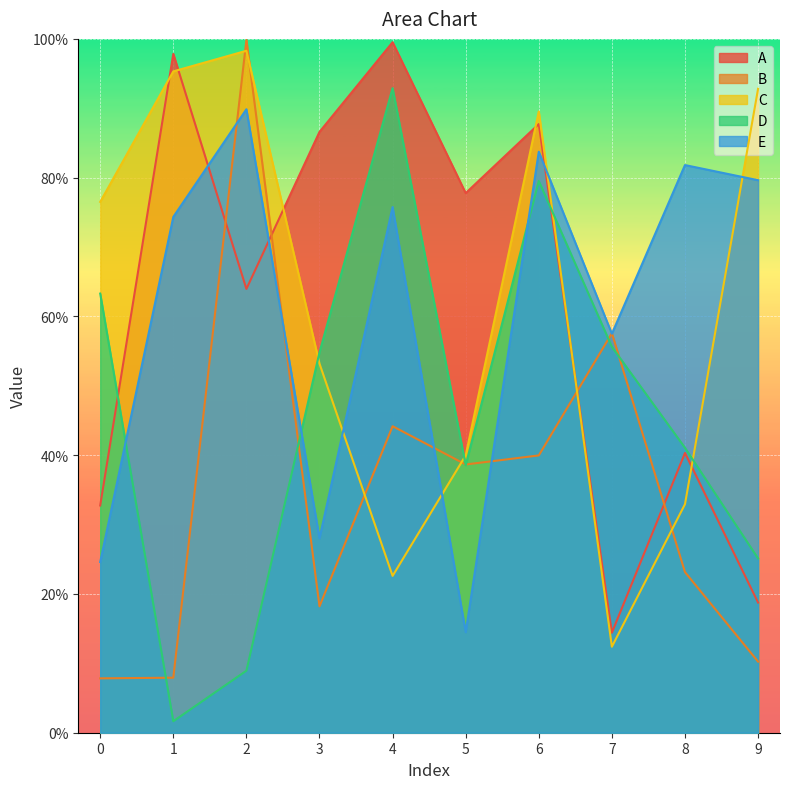

At which label does B reach its peak?

2